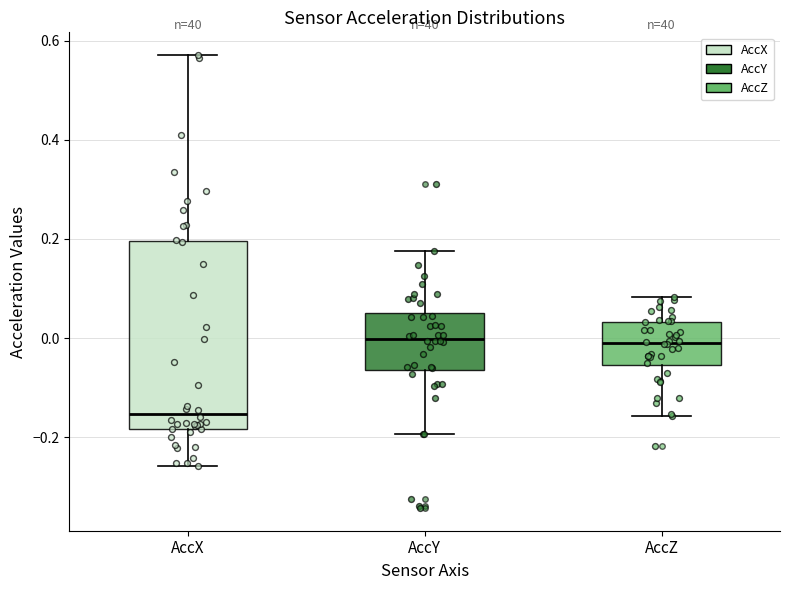

Reading left to right, transcribe this box plot: for each box, give where its median line is, the range the box spans, and where its two whiskers end, as read against the y-axis. The values are not printed on the chart, so give them approximately, as read against the axis.

AccX: median -0.16, box -0.18 to 0.20, whiskers -0.26 to 0.58
AccY: median 0.00, box -0.06 to 0.06, whiskers -0.20 to 0.18
AccZ: median 0.00, box -0.06 to 0.04, whiskers -0.16 to 0.08